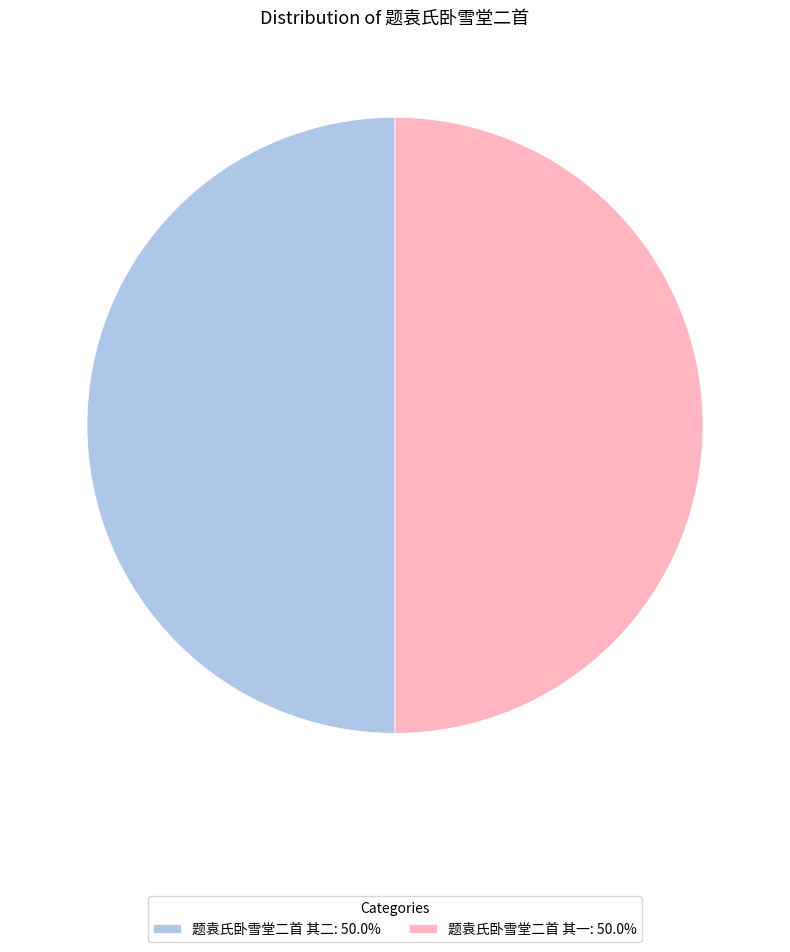

Approximately how many times larger is the value at 题袁氏卧雪堂二首 其二 compared to 题袁氏卧雪堂二首 其一?

1.0